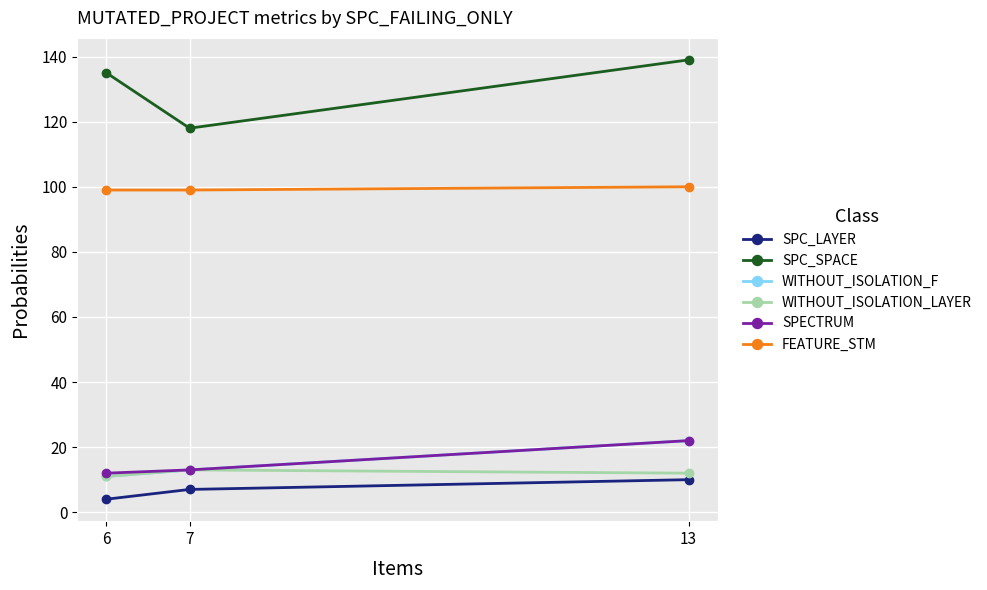

Is the value of WITHOUT_ISOLATION_LAYER at 6 greater than the value of WITHOUT_ISOLATION_F at 13?

No